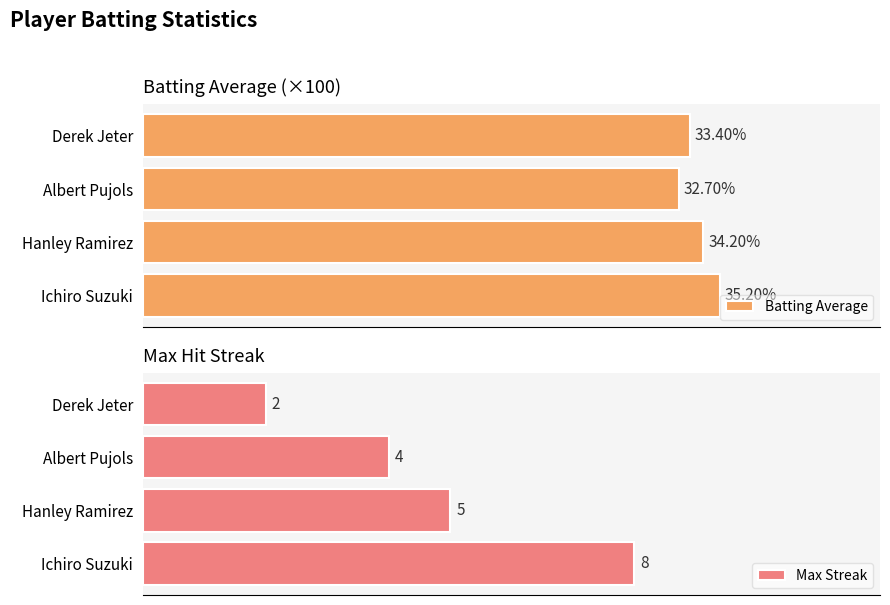

Which series changed the most between Hanley Ramirez and Albert Pujols?

Batting Average